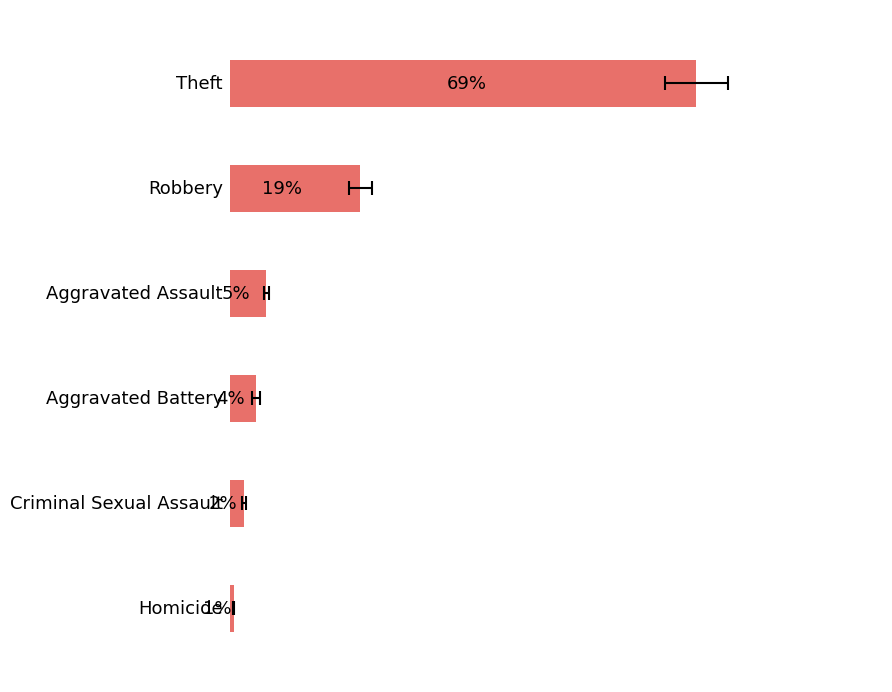

Reading left to right, transcribe all the data shown in this chart.

68.8	19.3	5.4	3.9	2.1	0.6